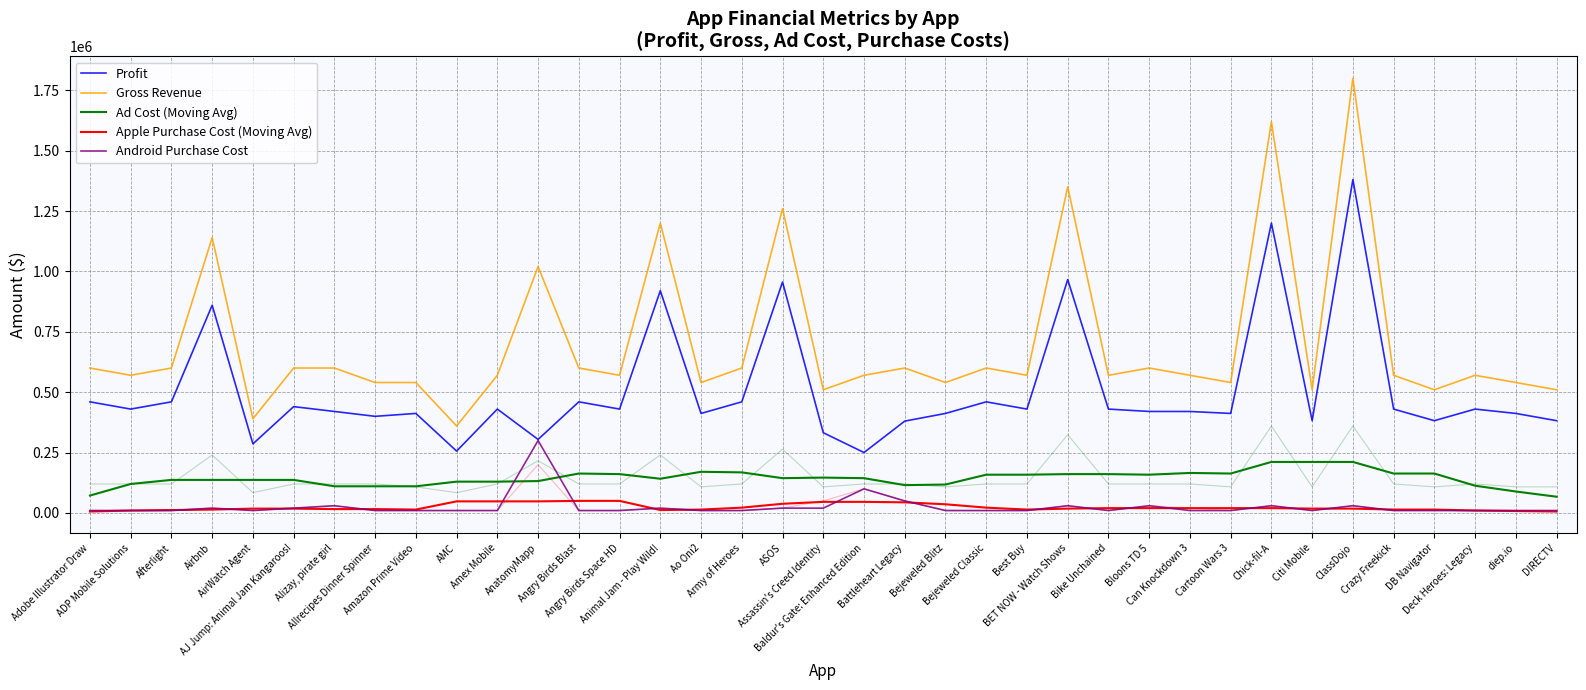

In Apple Purchase Cost (Moving Avg), how many points are higher than both neighbors (excluding endpoints)?

1